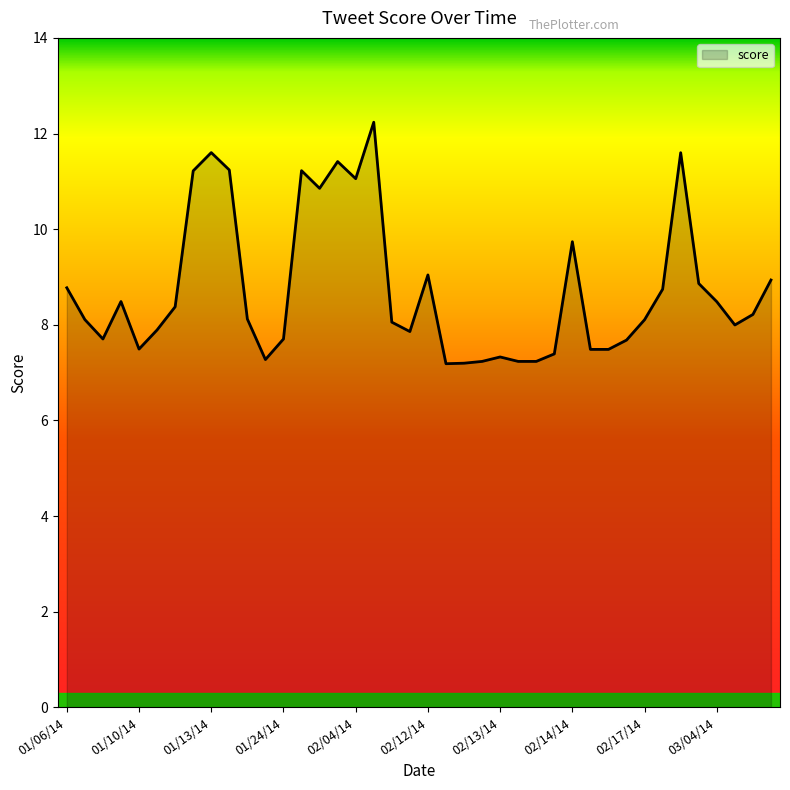

What is the smallest value displayed?

7.2